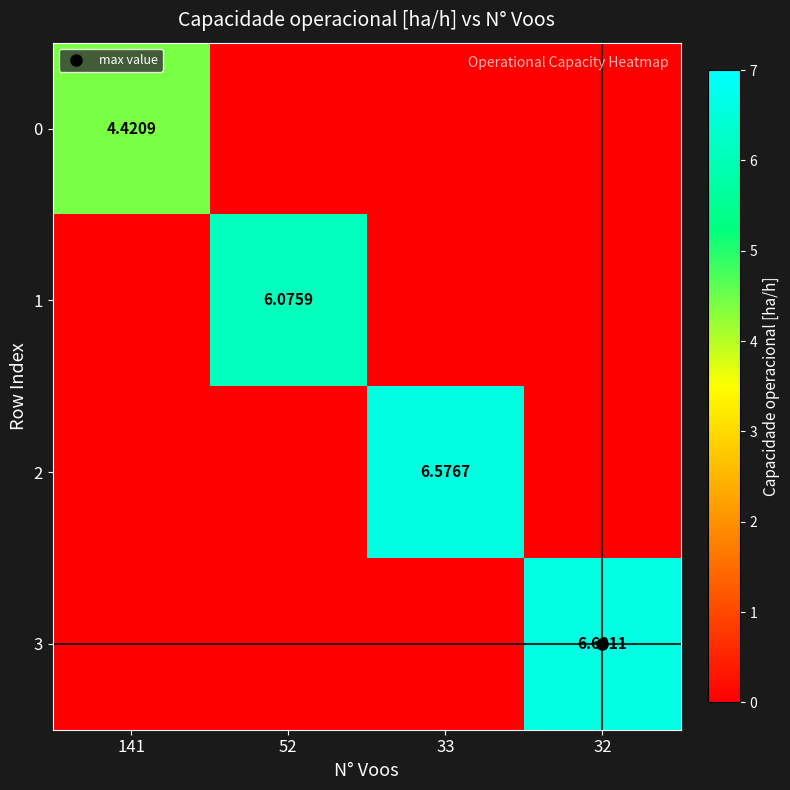

Between 52 and 32, which is larger?

52